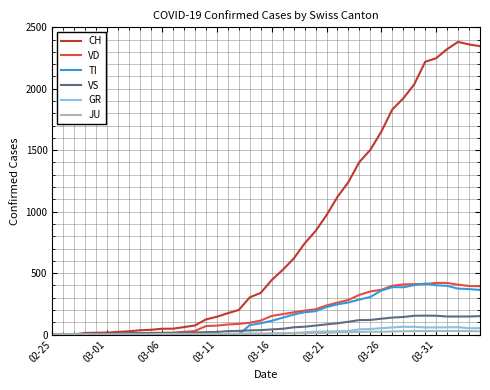

What is the greatest value displayed?

2381